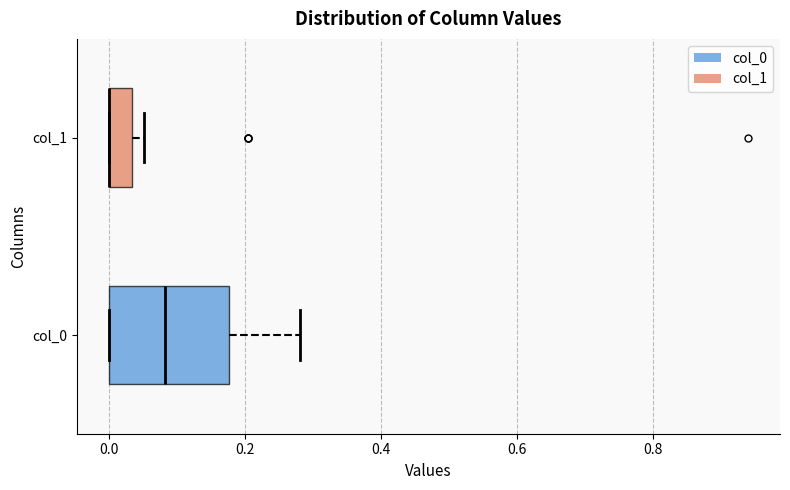

Where is the left edge of the box for col_1 on the x-axis? The values are not printed on the chart, so give them approximately, as read against the axis.

0.00